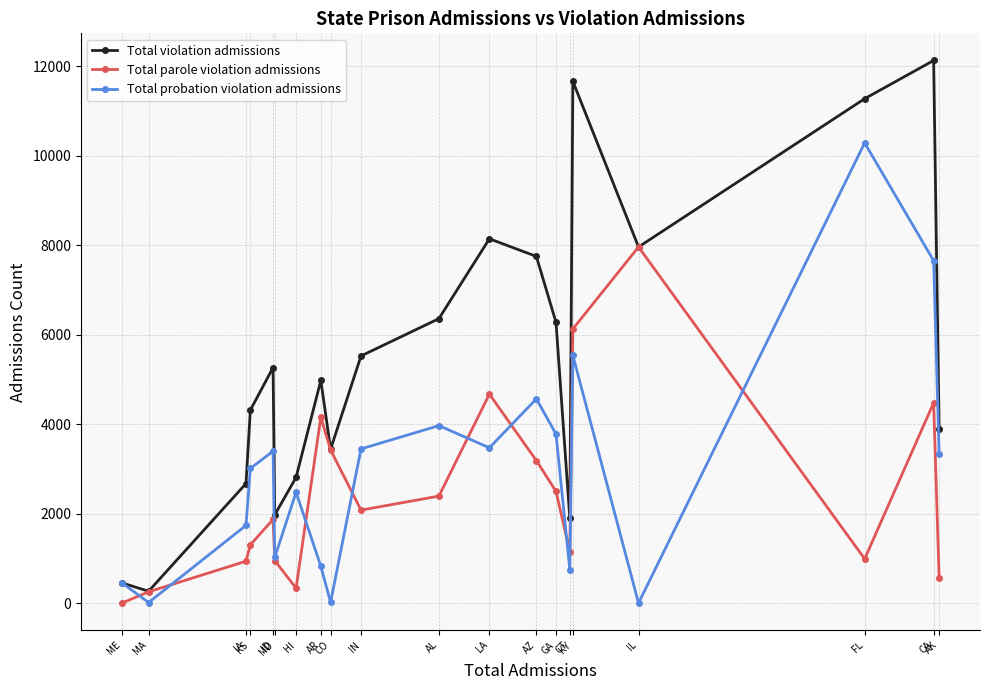

What is the sum of all Total violation admissions values?

109065